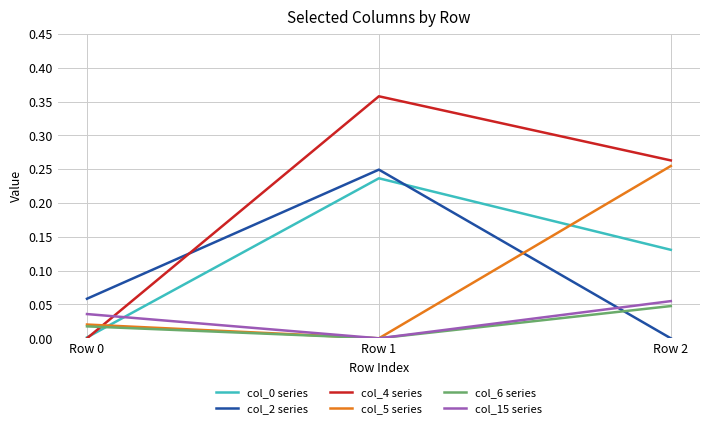

At which category is the sum across all series the highest?

Row 1